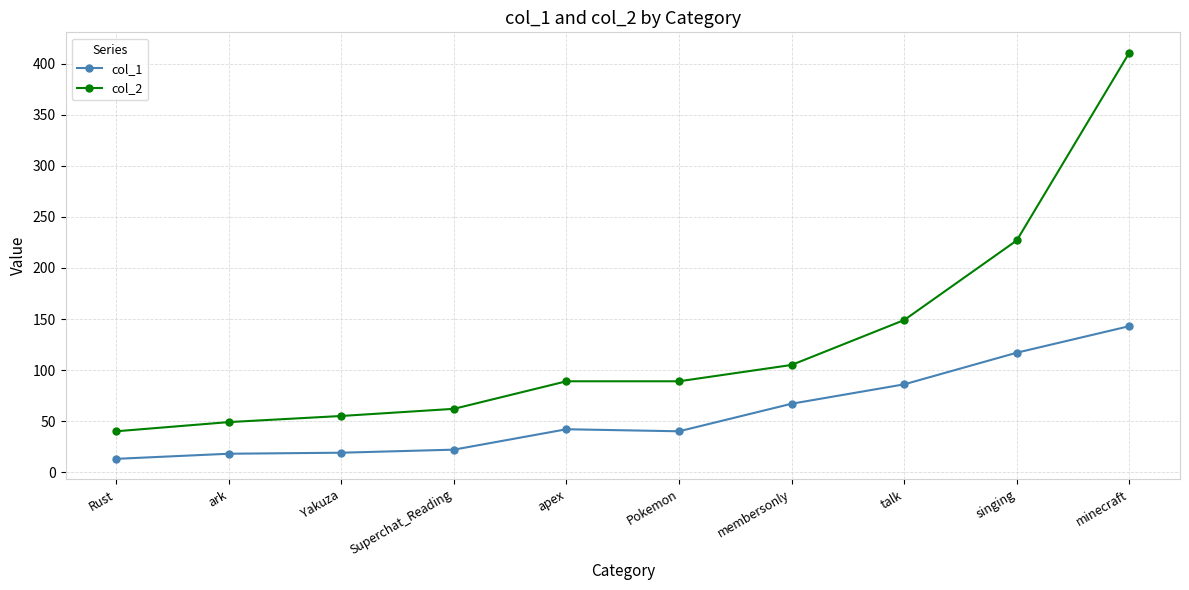

True or false: col_1 has more than 0 interior local peaks.

True